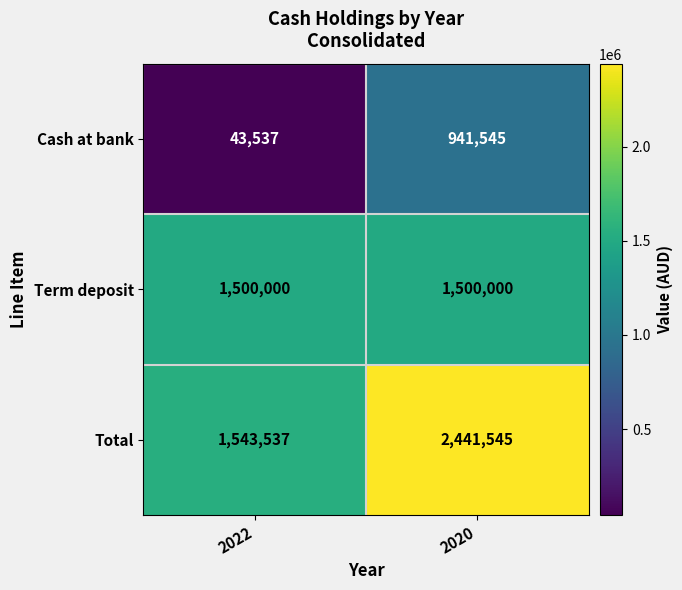

Rank the categories by Cash at bank value from lowest to highest.

2022, 2020